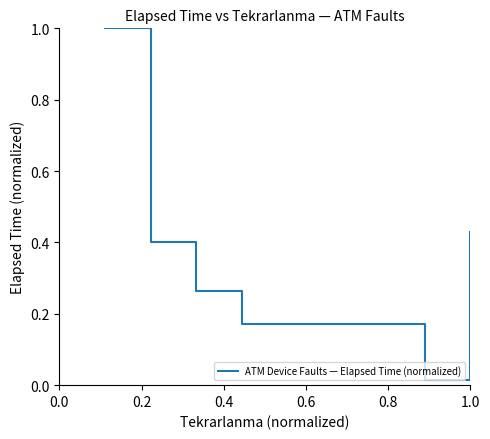

What is the greatest value displayed?

1.0